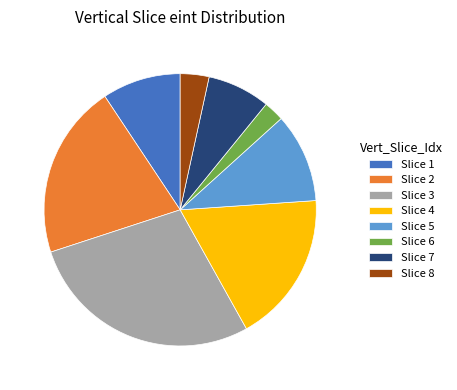

Which has a higher value, Slice 1 or Slice 3?

Slice 3